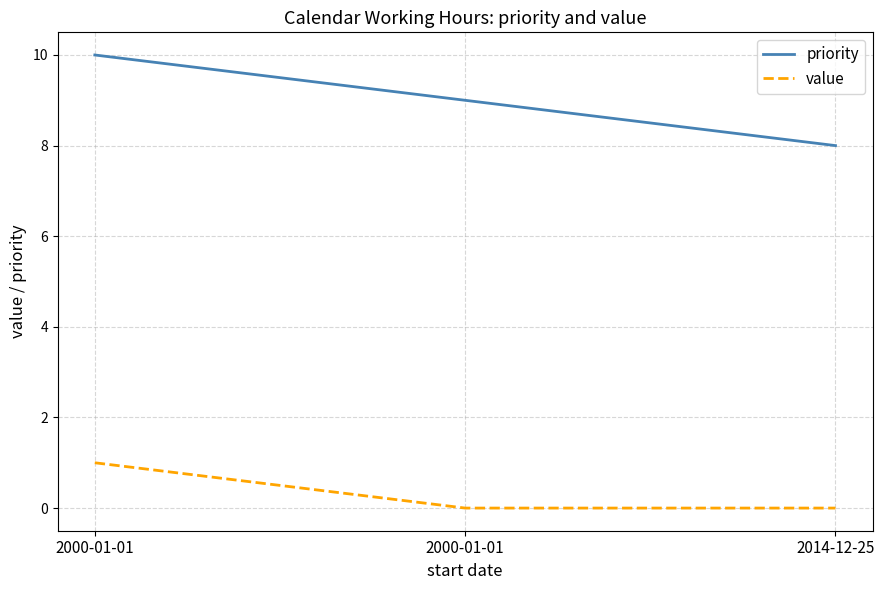

Does the chart have visible grid lines?

Yes